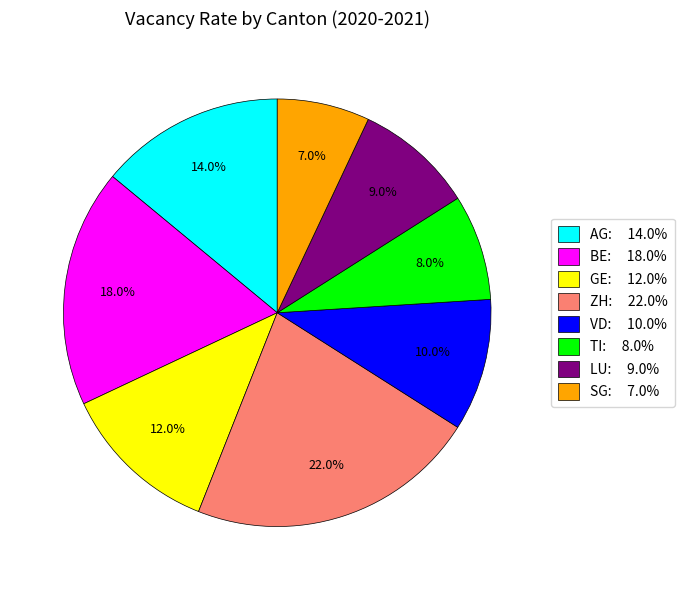

Does TI represent more than half of the total?

No